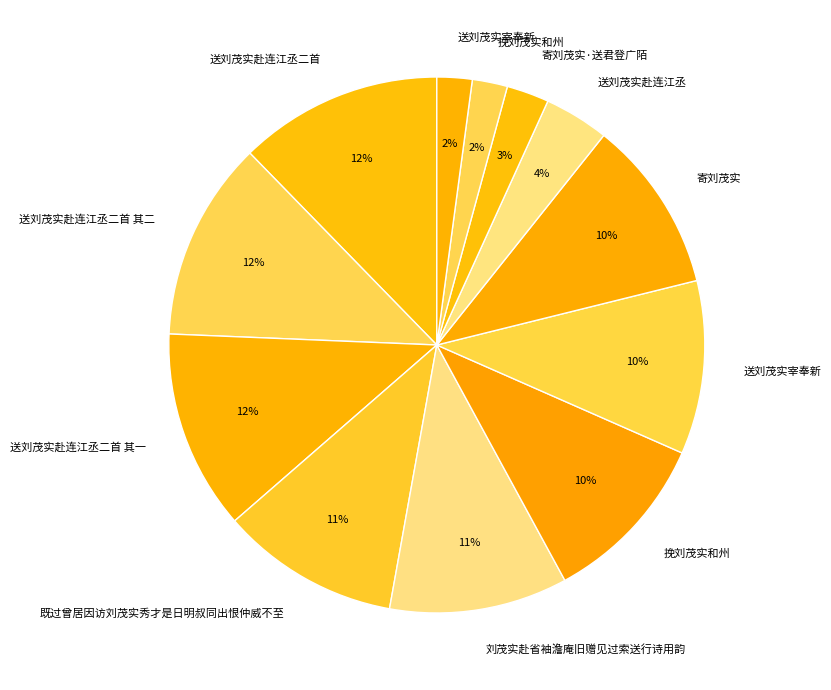

How many segments does this pie chart have?

12